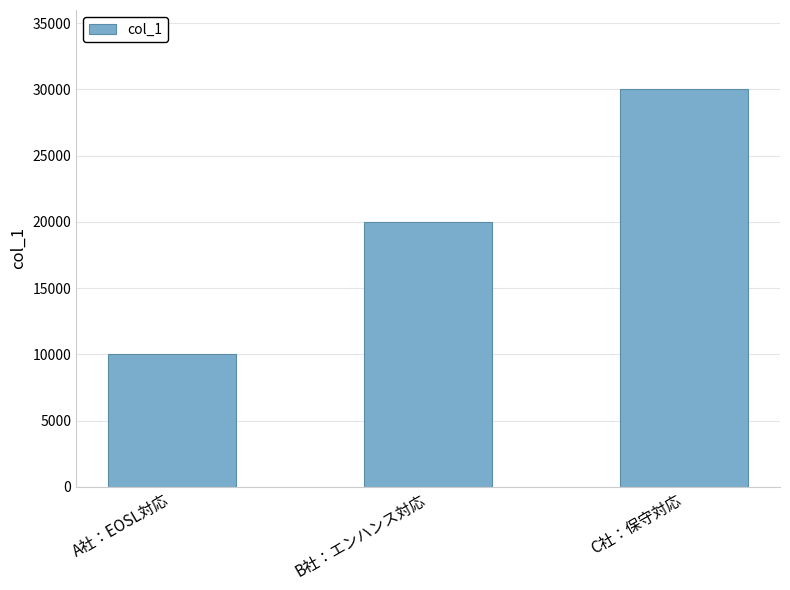

What is the label of the 1st bar from the right?

C社：保守対応